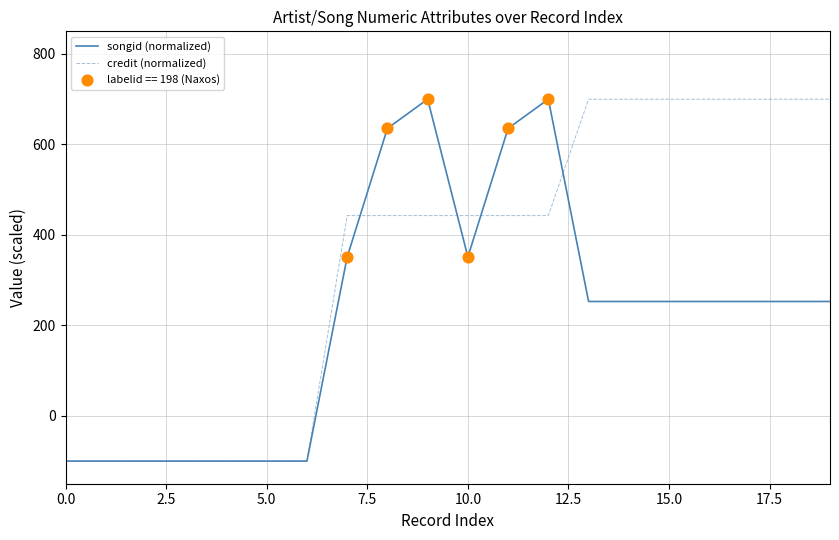

Which series has the largest total across all categories?

credit (normalized)